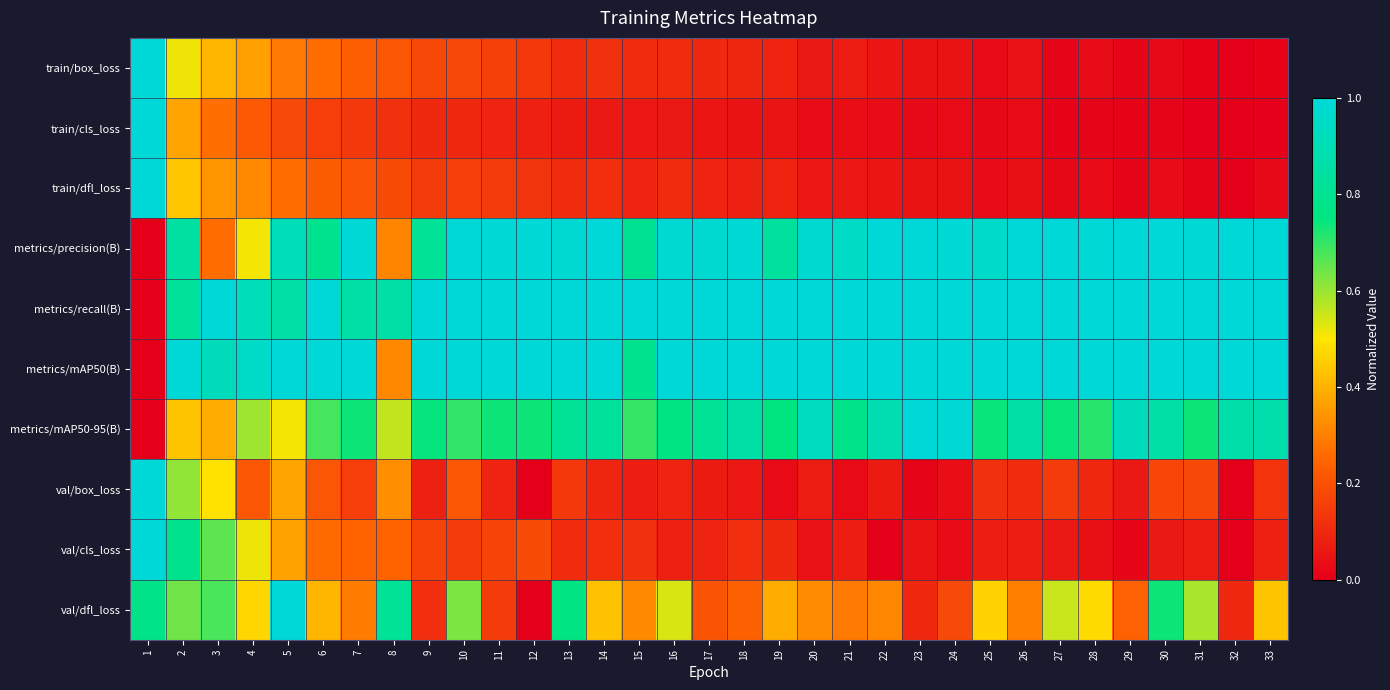

Which label corresponds to the largest value in the chart?

1